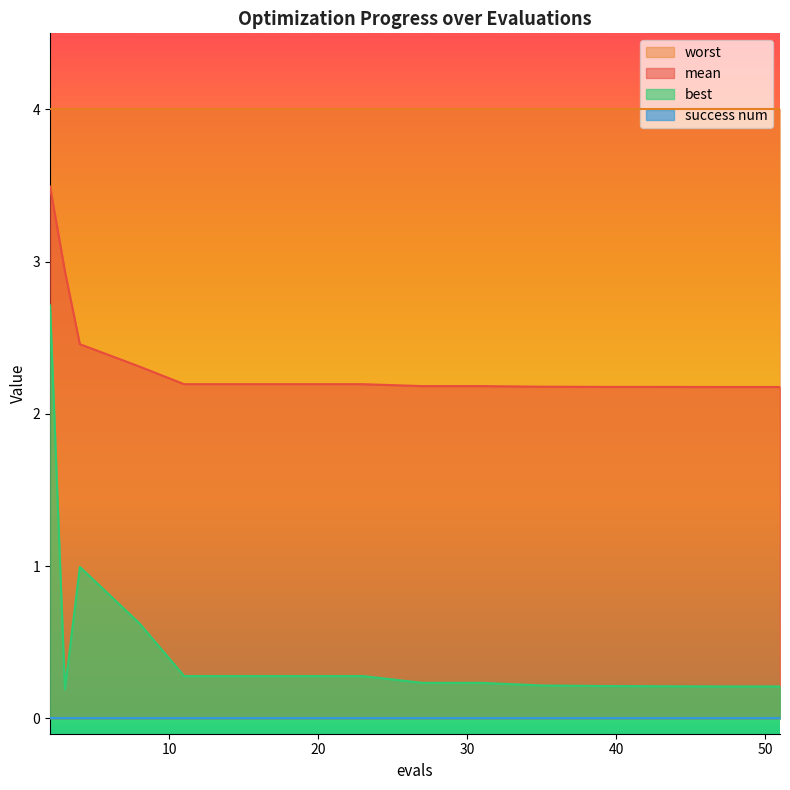

At which category is the sum across all series the highest?

2